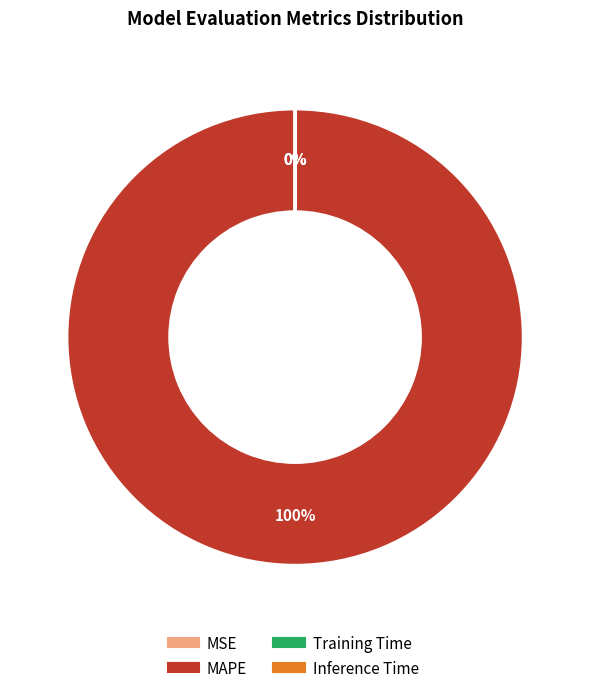

Rank the categories by value from highest to lowest.

MAPE, Training Time, Inference Time, MSE